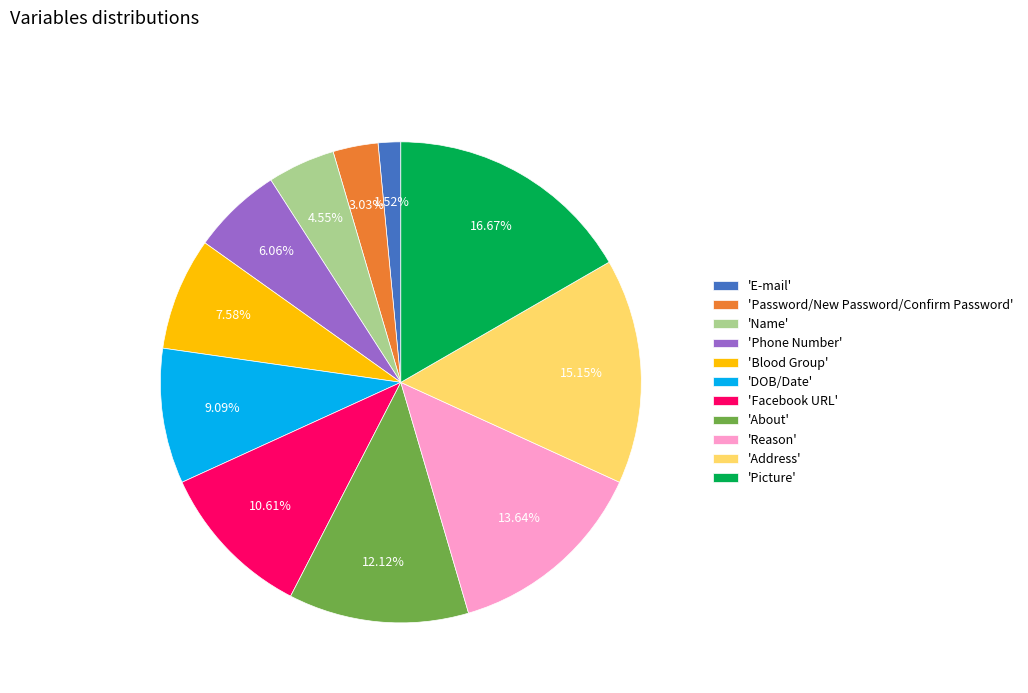

Is there a majority slice in this chart?

No